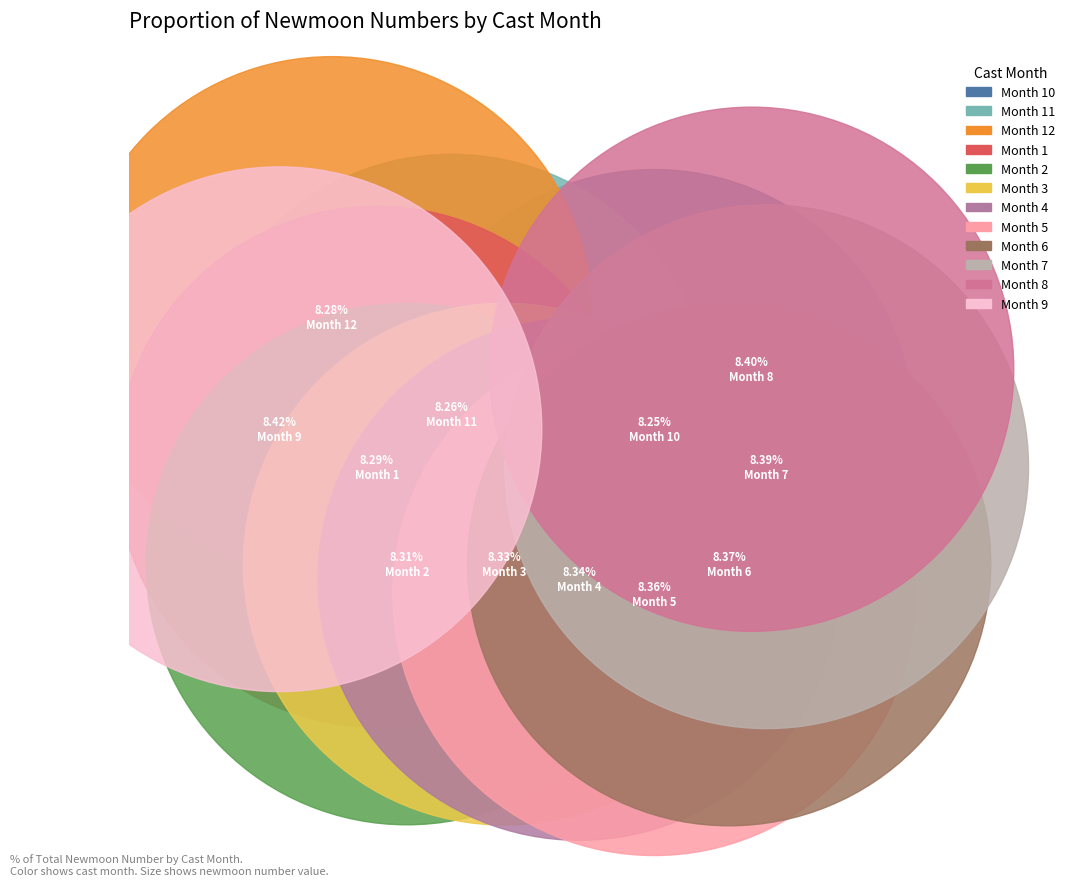

Count the number of slices in the pie.

12